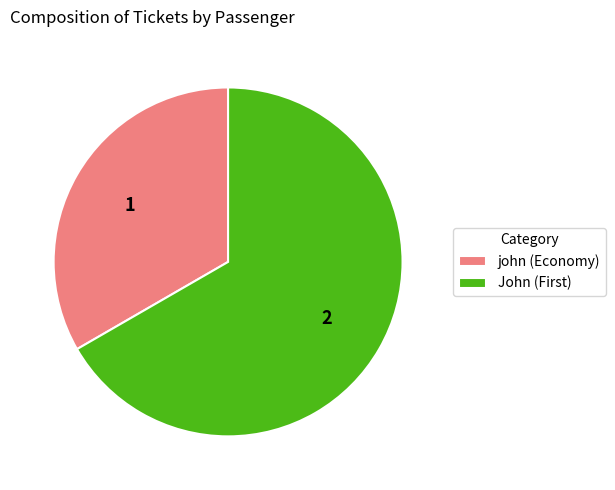

Which category has the smallest portion of the pie?

john (Economy)